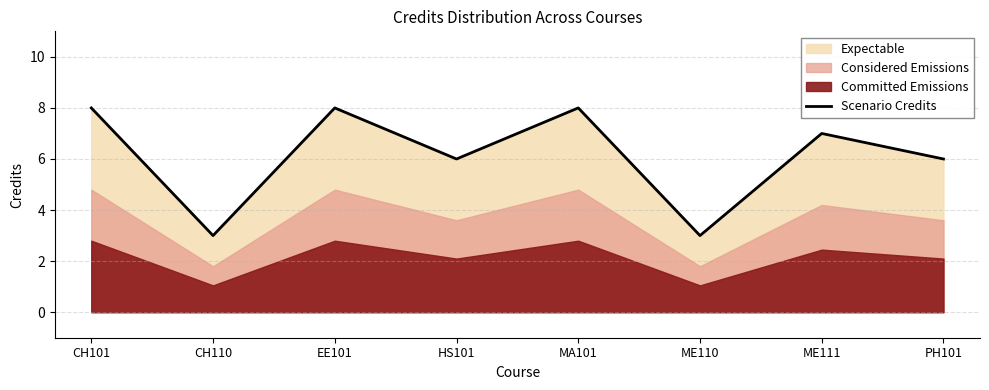

Reading right to left, list all the values displayed in this chart.

PH101=6	ME111=7	ME110=3	MA101=8	HS101=6	EE101=8	CH110=3	CH101=8